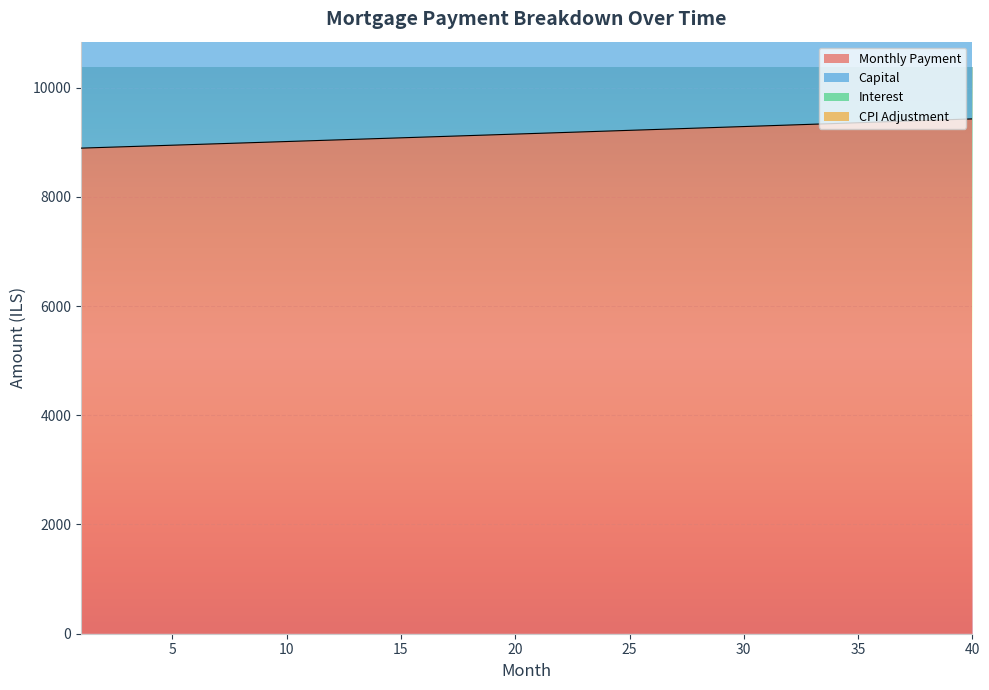

Rank the categories by month_payment value from lowest to highest.

1, 2, 3, 4, 5, 6, 7, 8, 9, 10, 11, 12, 13, 14, 15, 16, 17, 18, 19, 20, 21, 22, 23, 24, 25, 26, 27, 28, 29, 30, 31, 32, 33, 34, 35, 36, 37, 38, 39, 40